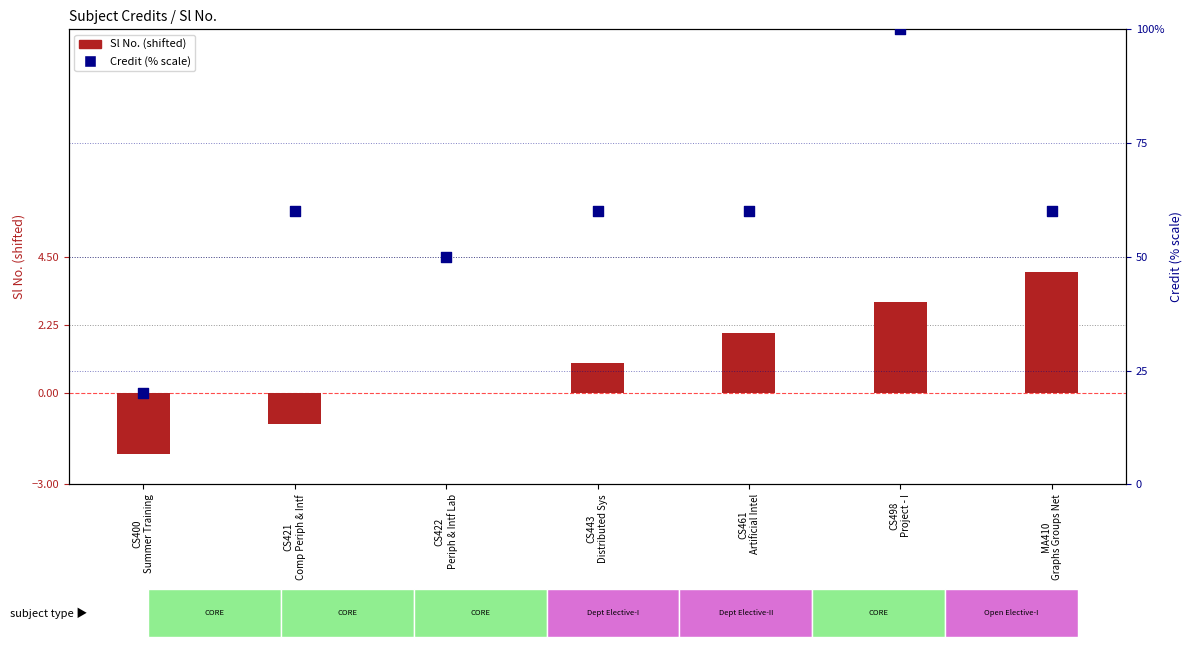

At which category is the sum across all series the highest?

CS498
Project - I